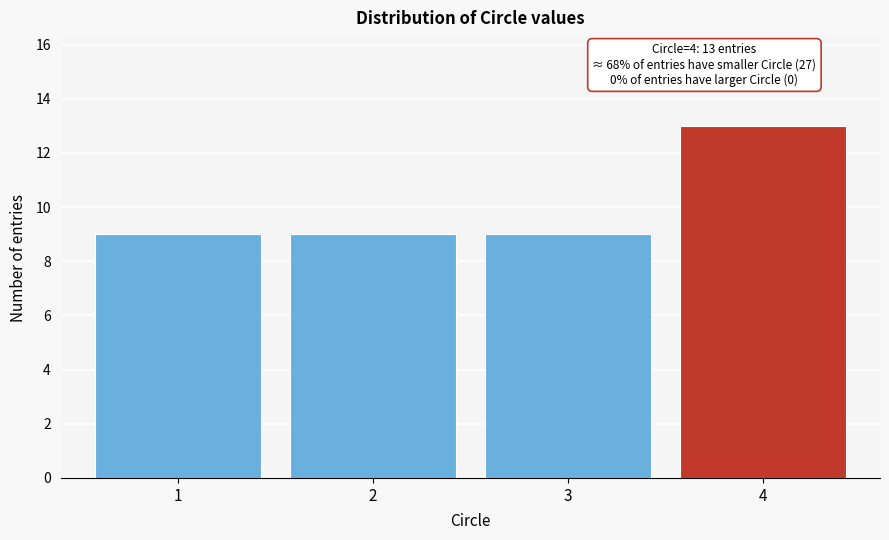

Reading left to right, list all the values displayed in this chart.

9	9	9	13